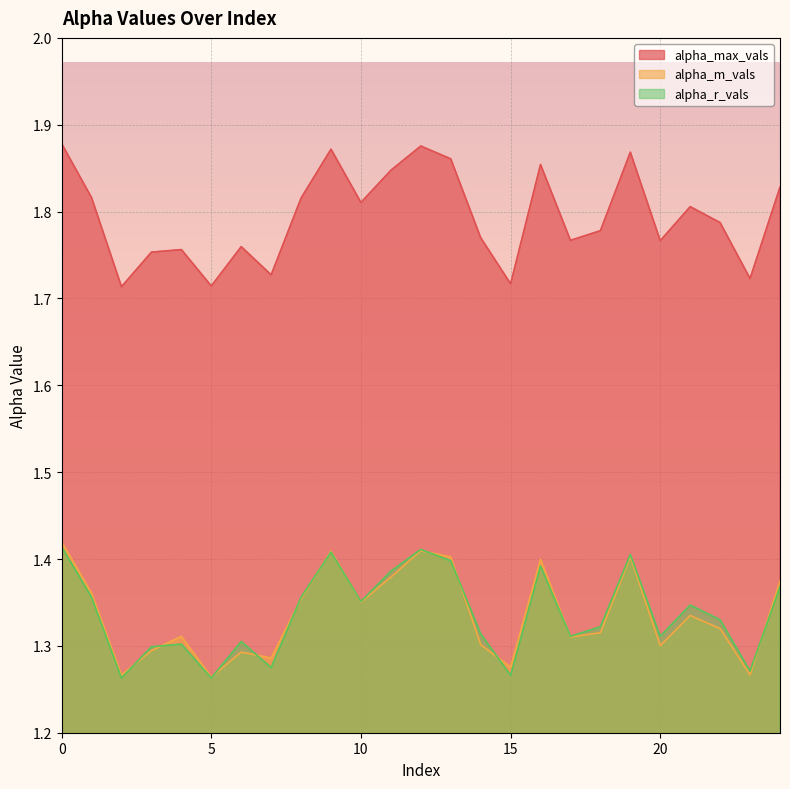

Reading left to right, what are all the values shown in this chart?

alpha_max_vals: 1.9	1.8	1.7	1.8	1.8	1.7	1.8	1.7	1.8	1.9	1.8	1.8	1.9	1.9	1.8	1.7	1.9	1.8	1.8	1.9	1.8	1.8	1.8	1.7	1.8
alpha_m_vals: 1.4	1.4	1.3	1.3	1.3	1.3	1.3	1.3	1.4	1.4	1.4	1.4	1.4	1.4	1.3	1.3	1.4	1.3	1.3	1.4	1.3	1.3	1.3	1.3	1.4
alpha_r_vals: 1.4	1.4	1.3	1.3	1.3	1.3	1.3	1.3	1.4	1.4	1.4	1.4	1.4	1.4	1.3	1.3	1.4	1.3	1.3	1.4	1.3	1.3	1.3	1.3	1.4